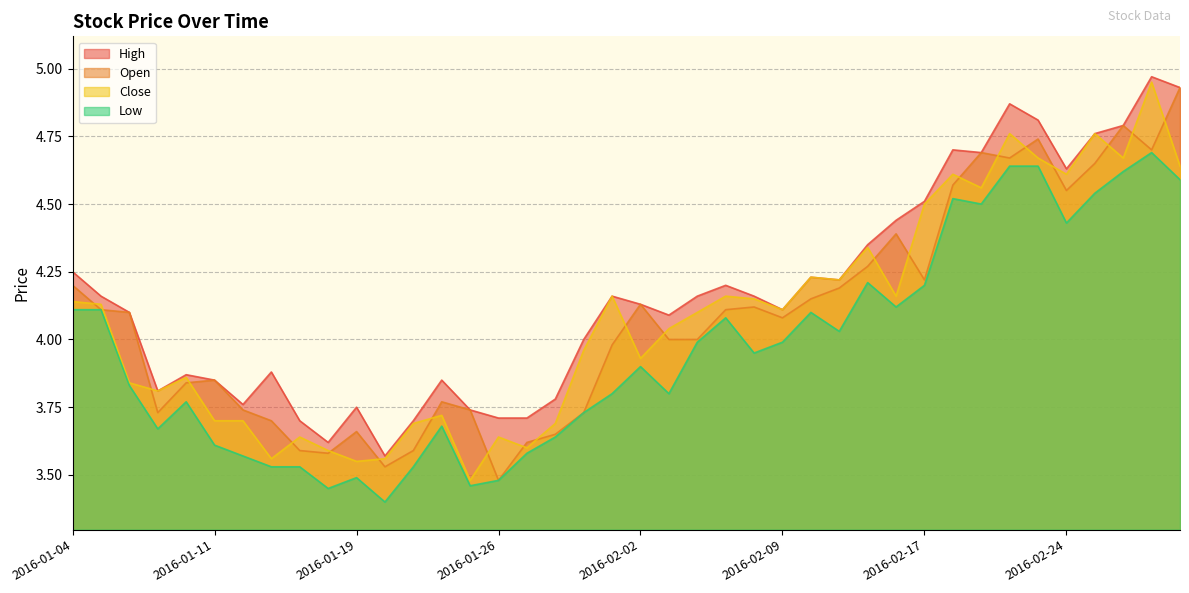

The value of High at 2016-01-20 is 6.3. True or false?

False